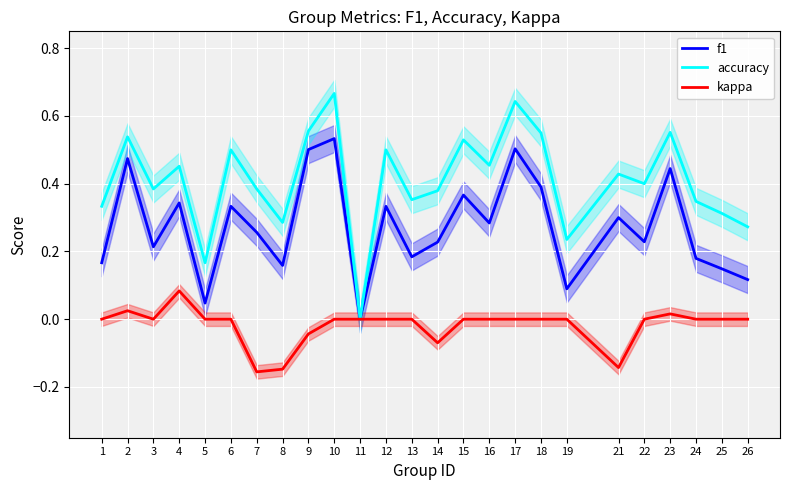

At how many categories does at least one series exceed 0?

24